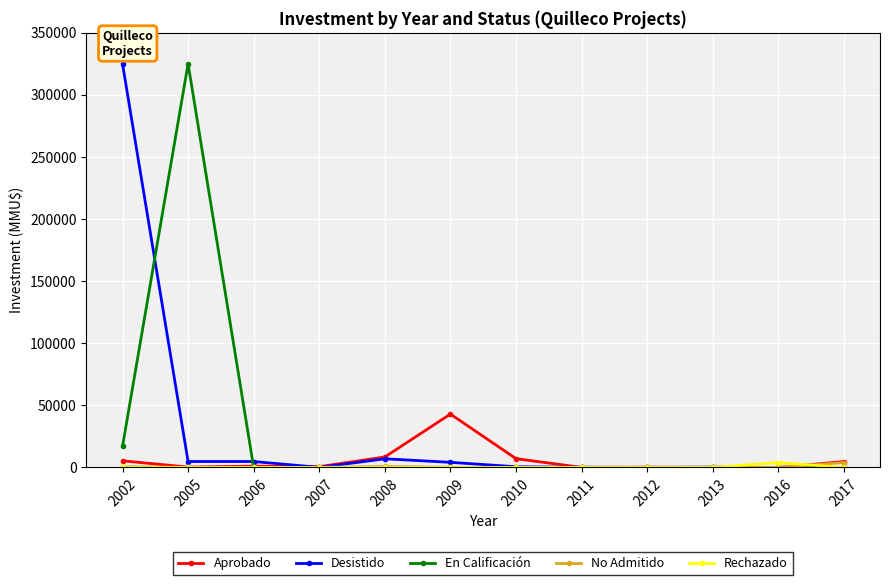

What is the maximum value for No Admitido?

4000